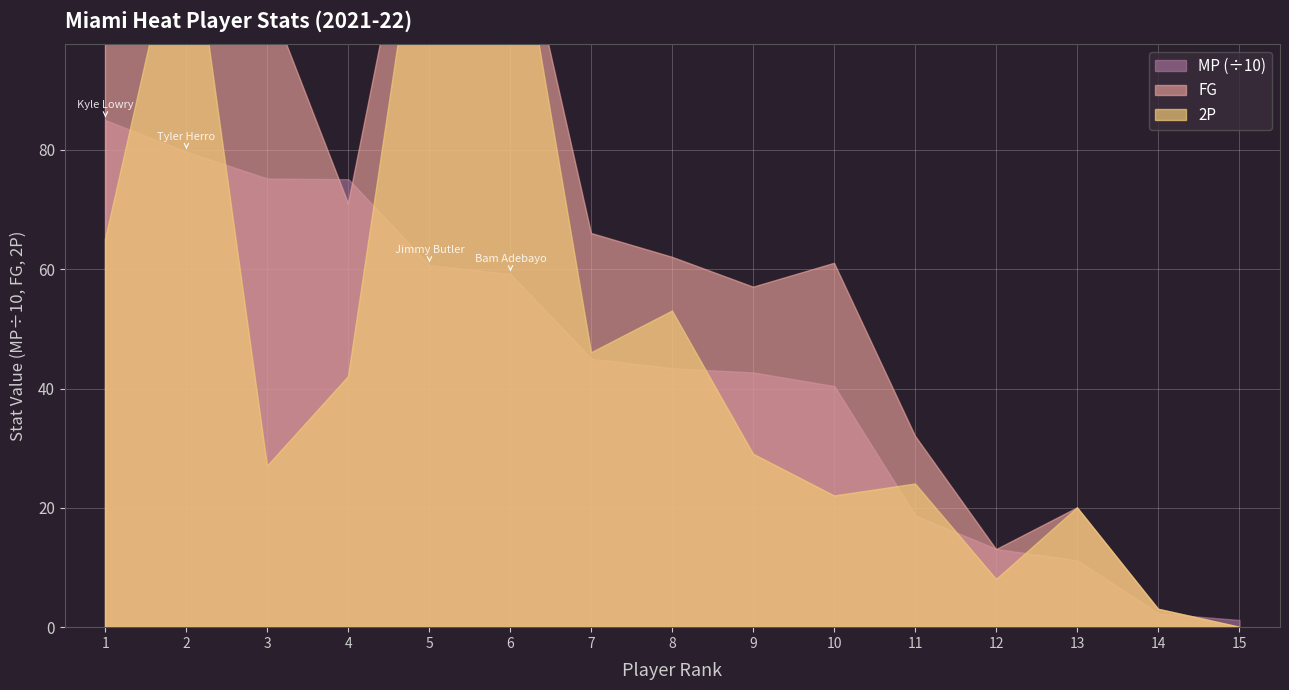

What are all the series names shown in the legend?

MP, FG, 2P